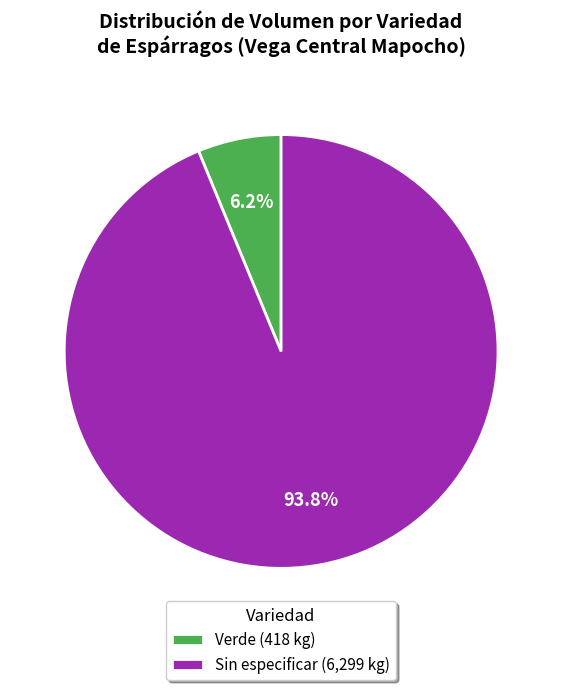

Does Verde (418 kg) account for over 50% of the chart?

No